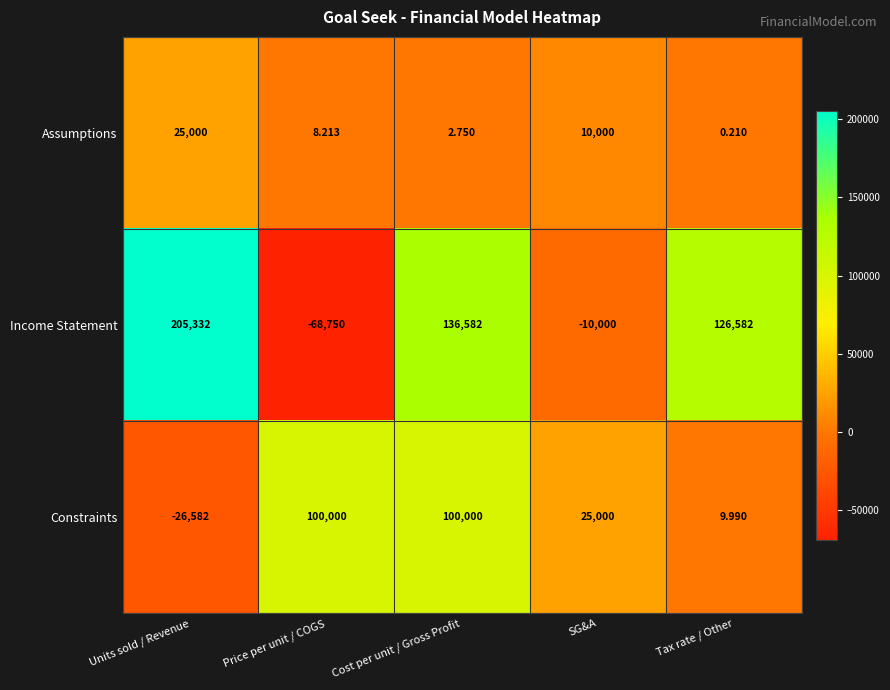

List the series in order of their overall mean, highest first.

Income Statement, Constraints, Assumptions